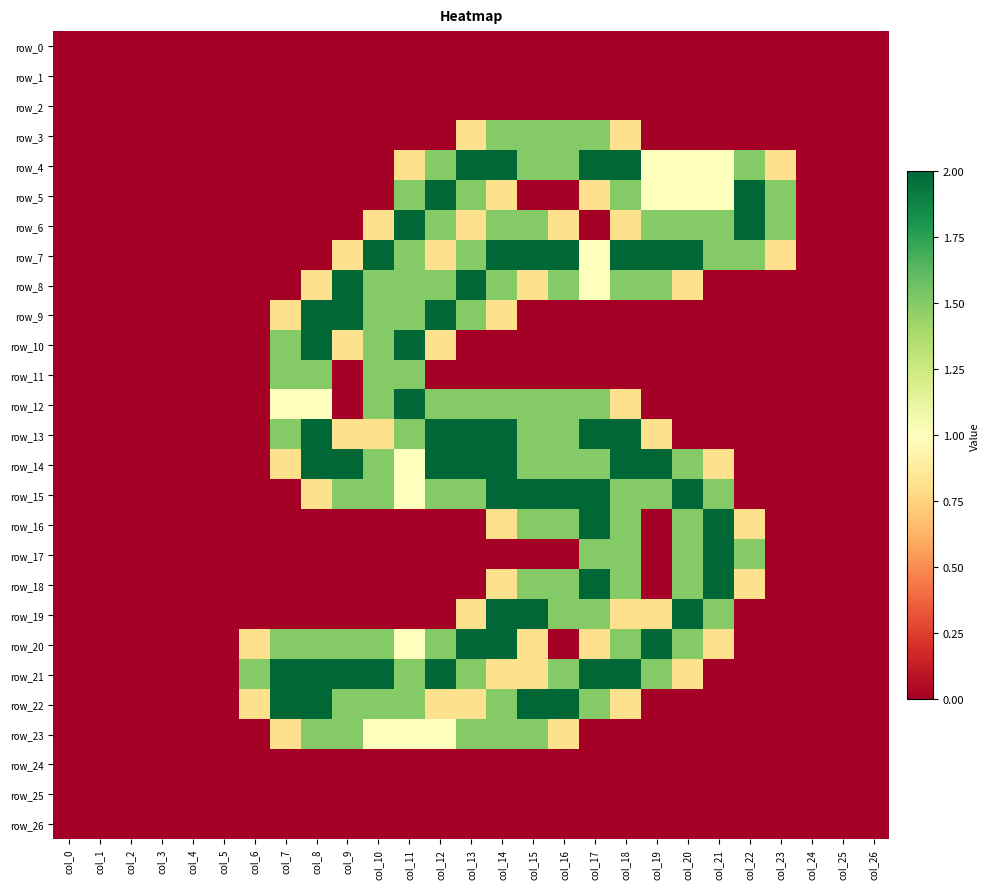

Rank the categories by row_20 value from lowest to highest.

col_0, col_1, col_2, col_3, col_4, col_5, col_16, col_22, col_23, col_24, col_25, col_26, col_6, col_15, col_17, col_21, col_11, col_7, col_8, col_9, col_10, col_12, col_18, col_20, col_13, col_14, col_19